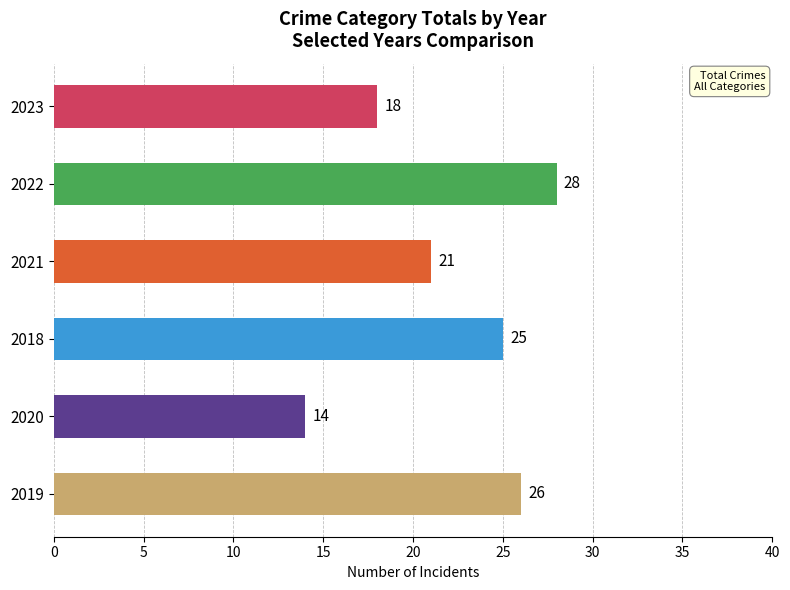

Is it true that the value at 2021 is 14?

False